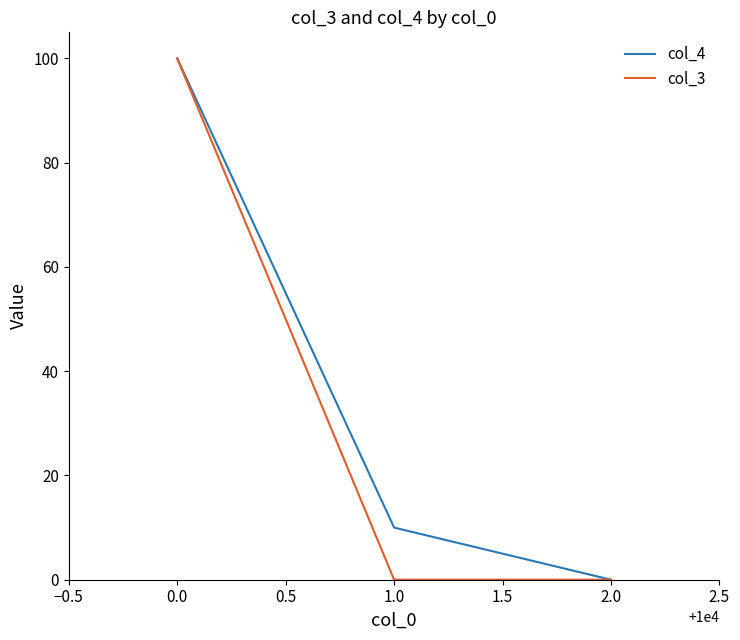

At which label does col_3 reach its peak?

0.0